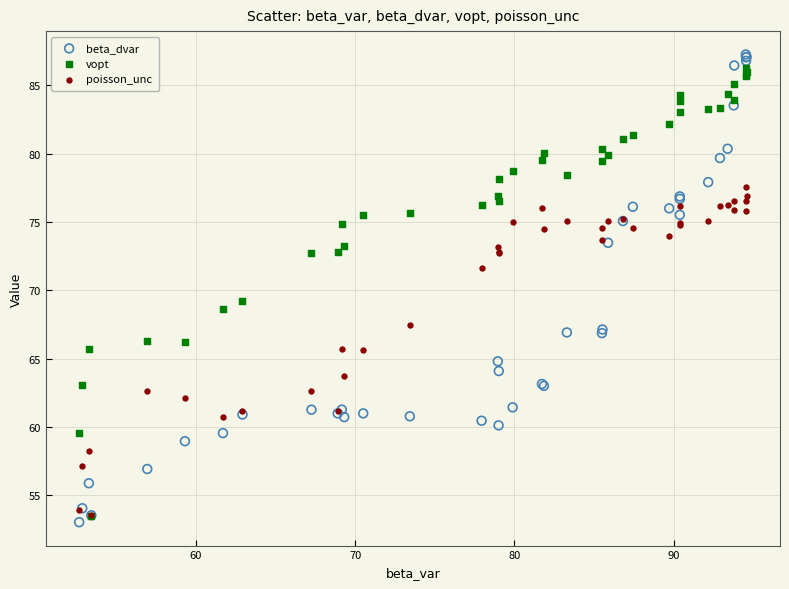

Across all series, what Y value is closest to 70?

69.2